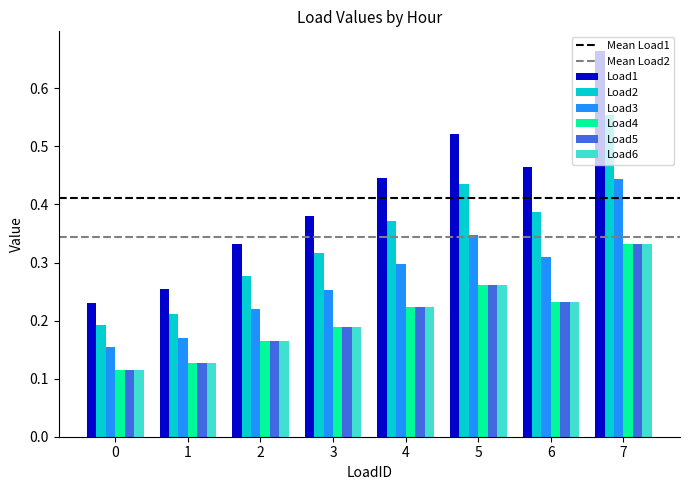

Which series has the largest range (max minus min)?

Load1